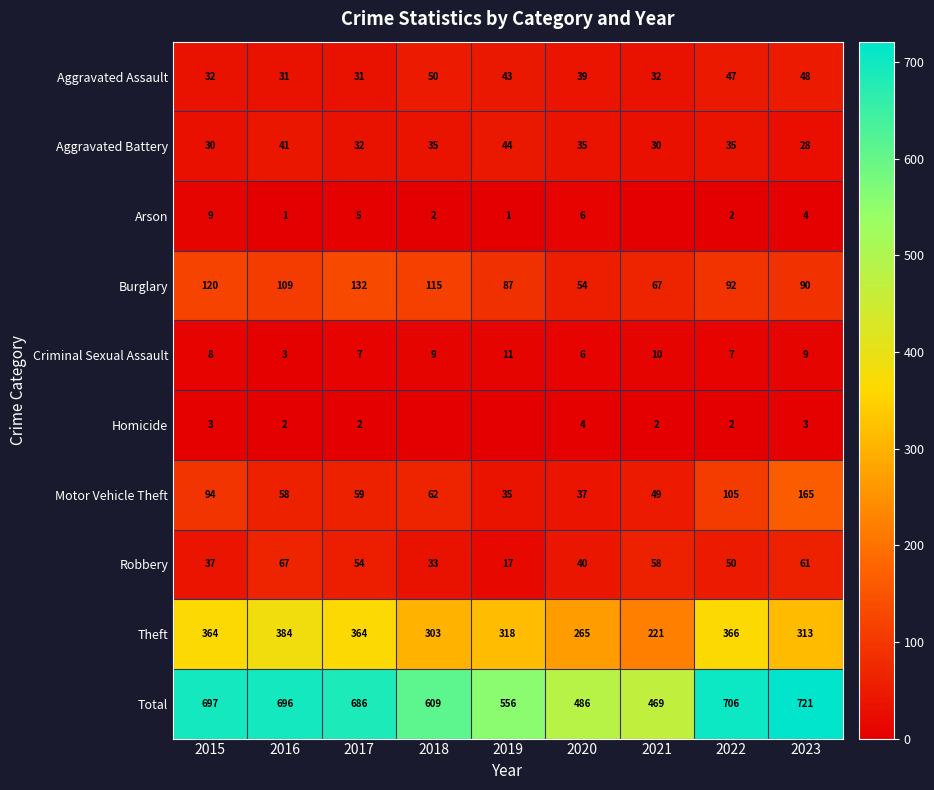

At which category is the sum across all series the highest?

2023